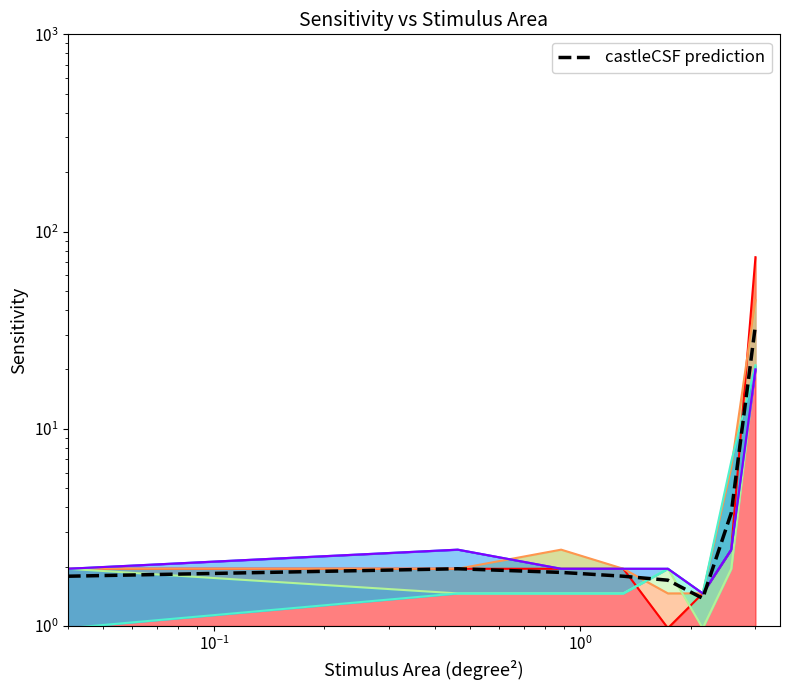

The value at $\mathdefault{10^{-1}}$ is 1.1. True or false?

False